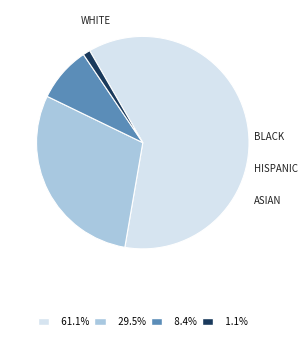

Does any single category account for the majority?

Yes